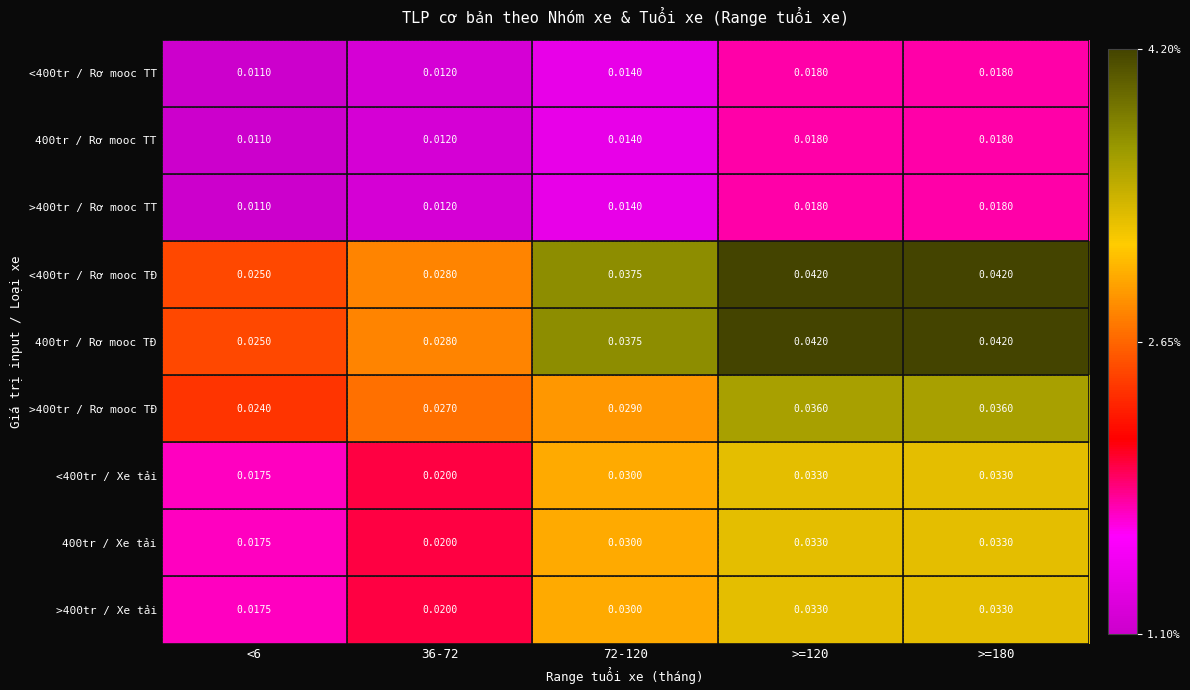

Is the value of >400tr / Rơ mooc TĐ at >=120 greater than the value of <400tr / Rơ mooc TĐ at <6?

Yes